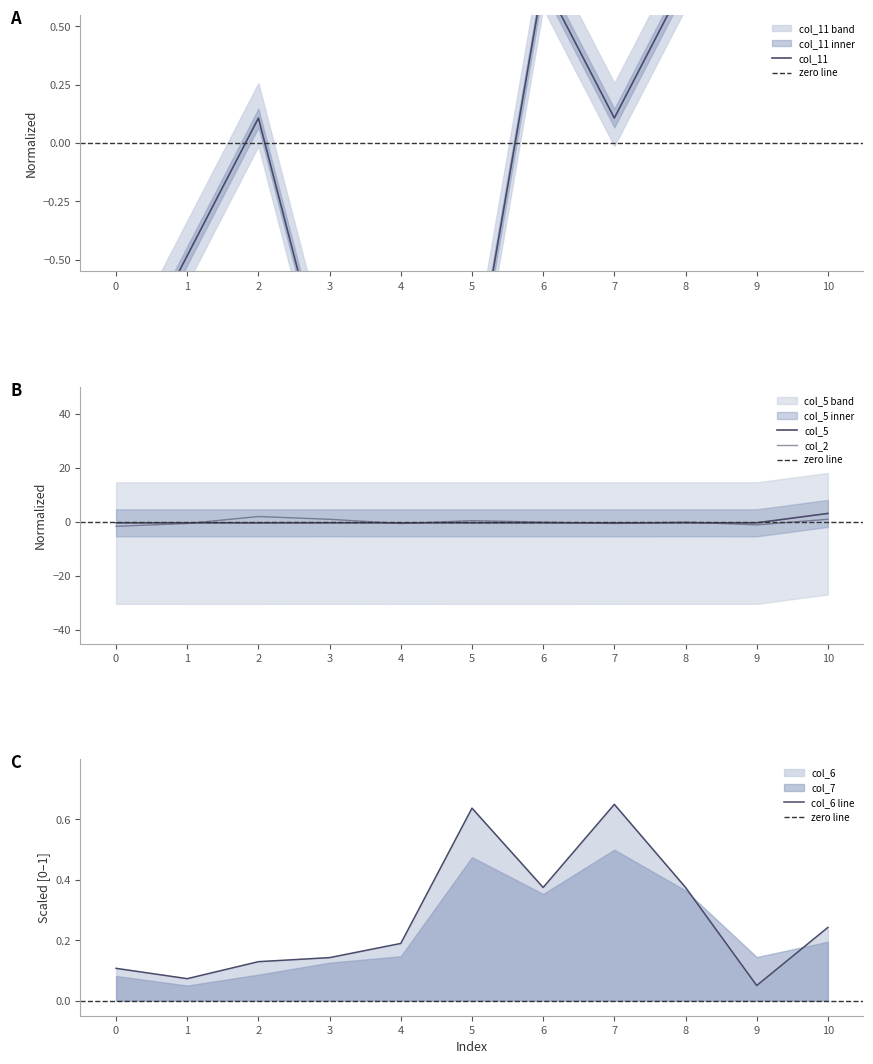

What is the value of the col_5 point at the 7th from the left?

-0.3